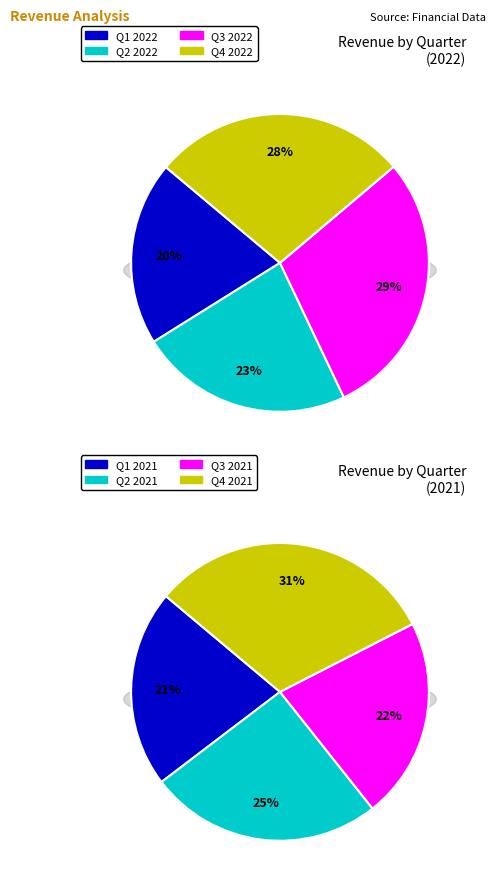

To the nearest percent, what is the combined percentage of Q2 and Q4?

57%